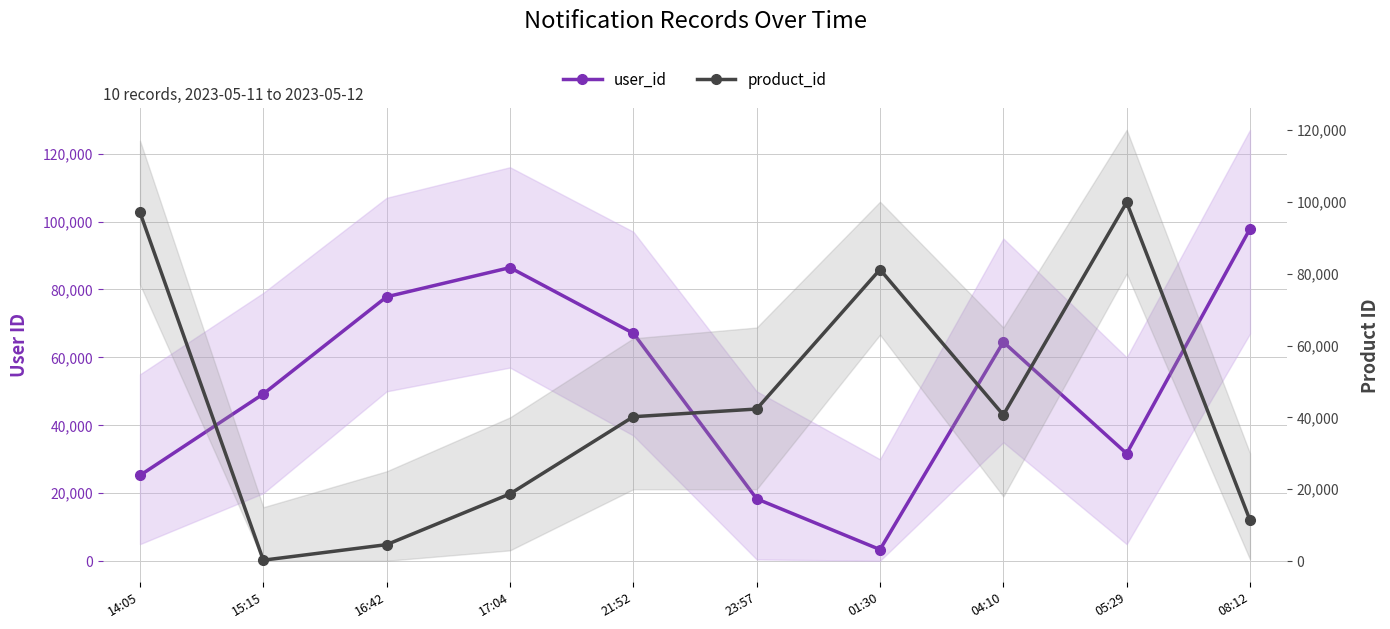

What is the total value across all series at 17:04?

105159